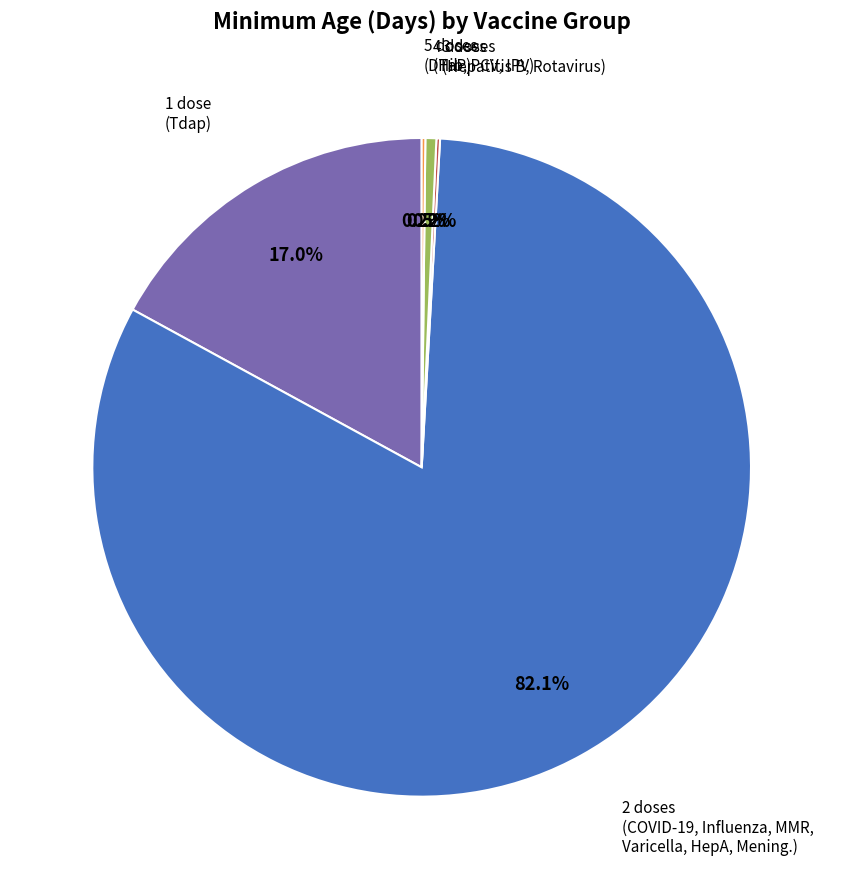

Does any single category account for the majority?

Yes